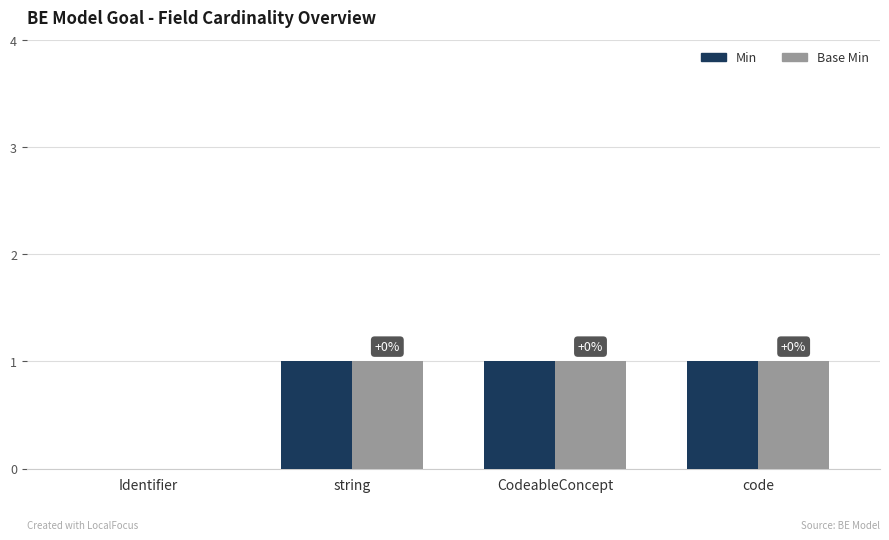

What is the sum of all Base Min values?

3